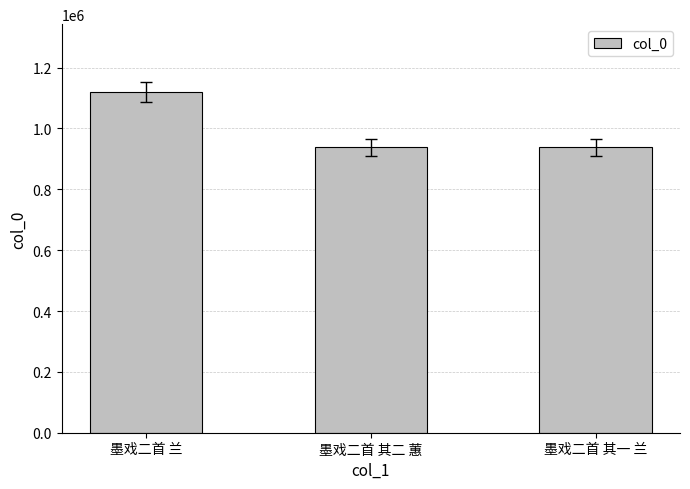

At which label is the value closest to 1028361?

墨戏二首 其一 兰